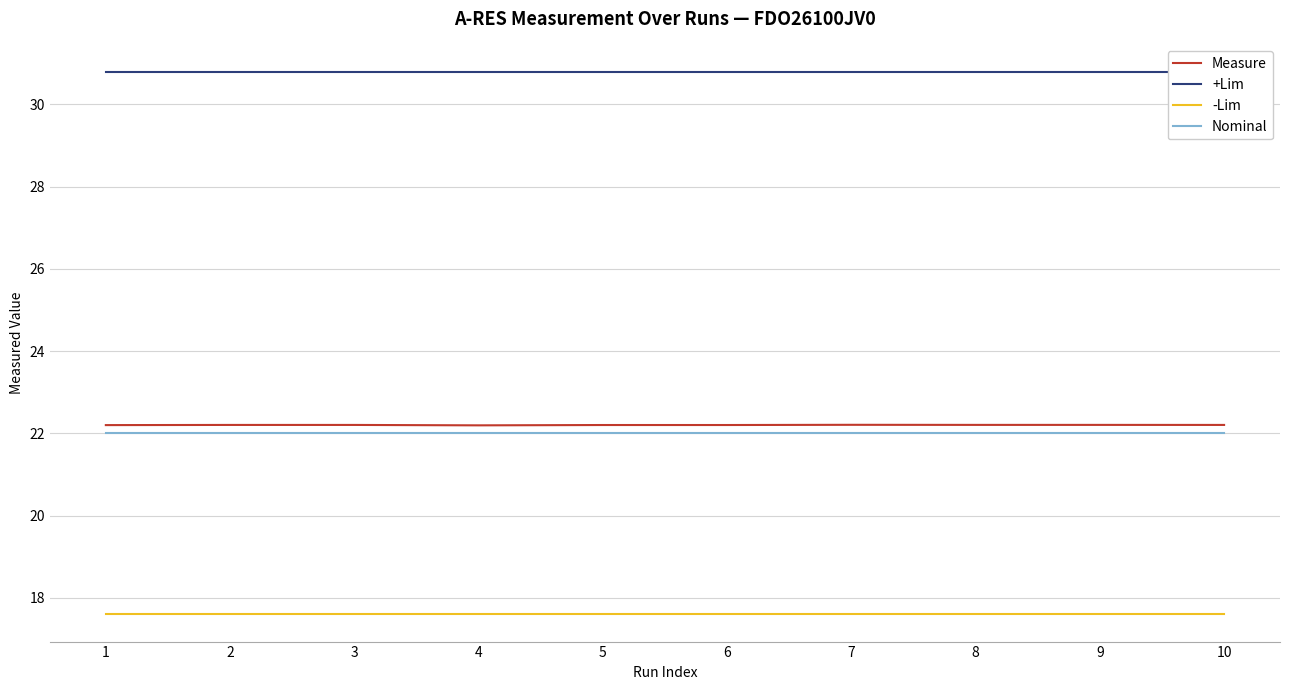

List the labels in order of +Lim value, largest first.

1, 2, 3, 4, 5, 6, 7, 8, 9, 10